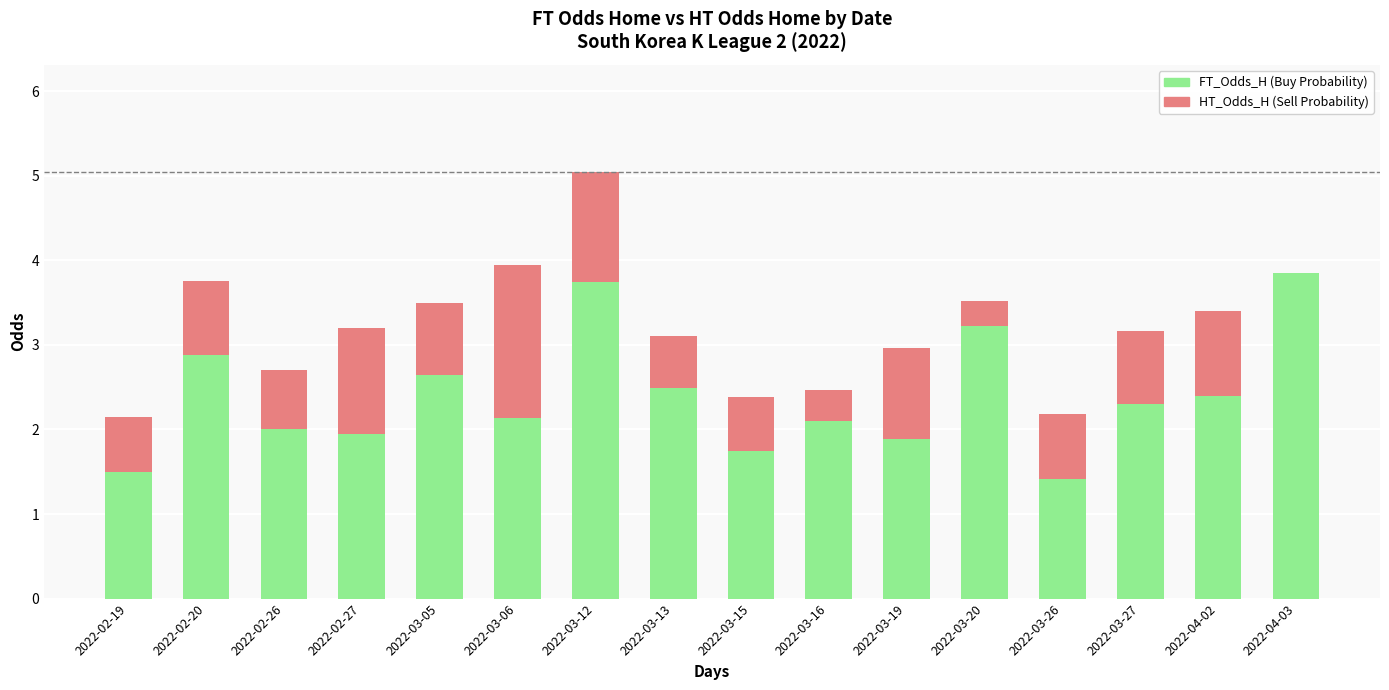

What is the total value across all series at 2022-03-06?

4.0